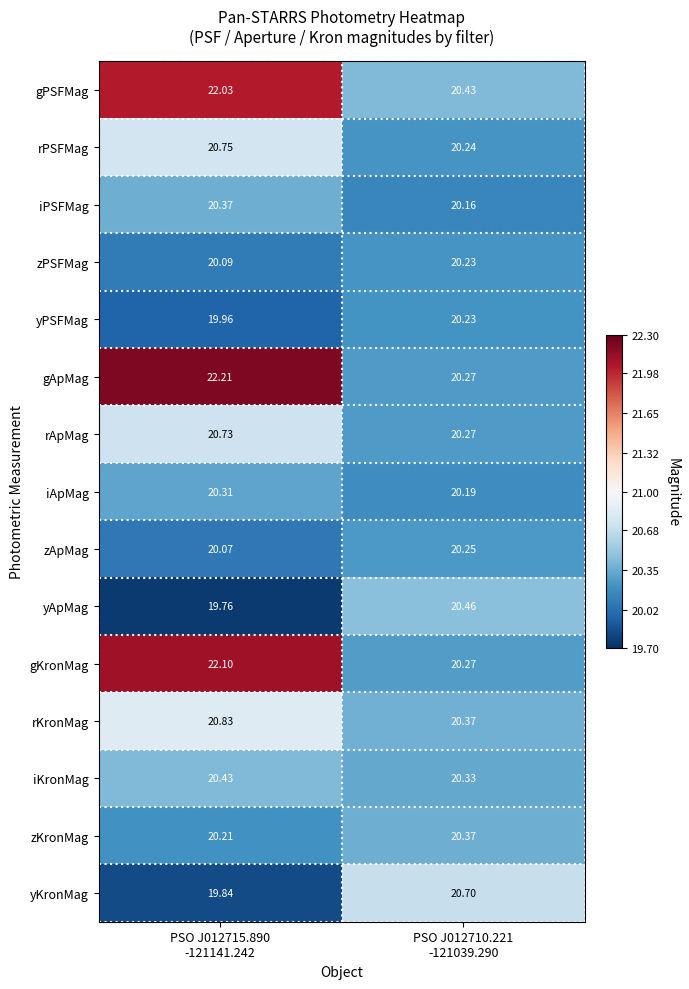

How many categories are shown in the chart?

2